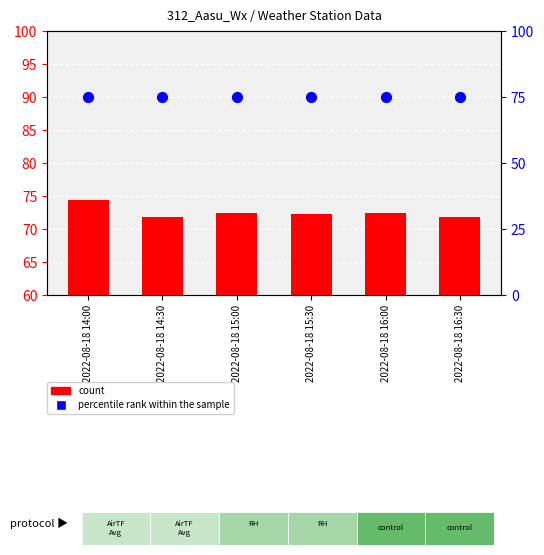

What is the total value across all series at 2022-08-18 14:30?

146.8